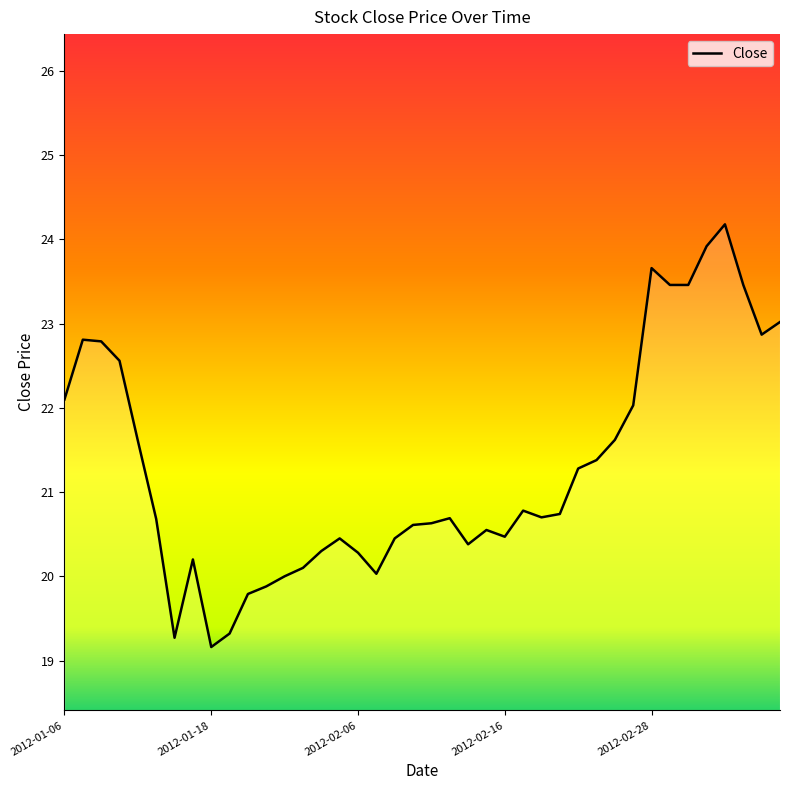

What is the minimum value shown in the chart?

19.2